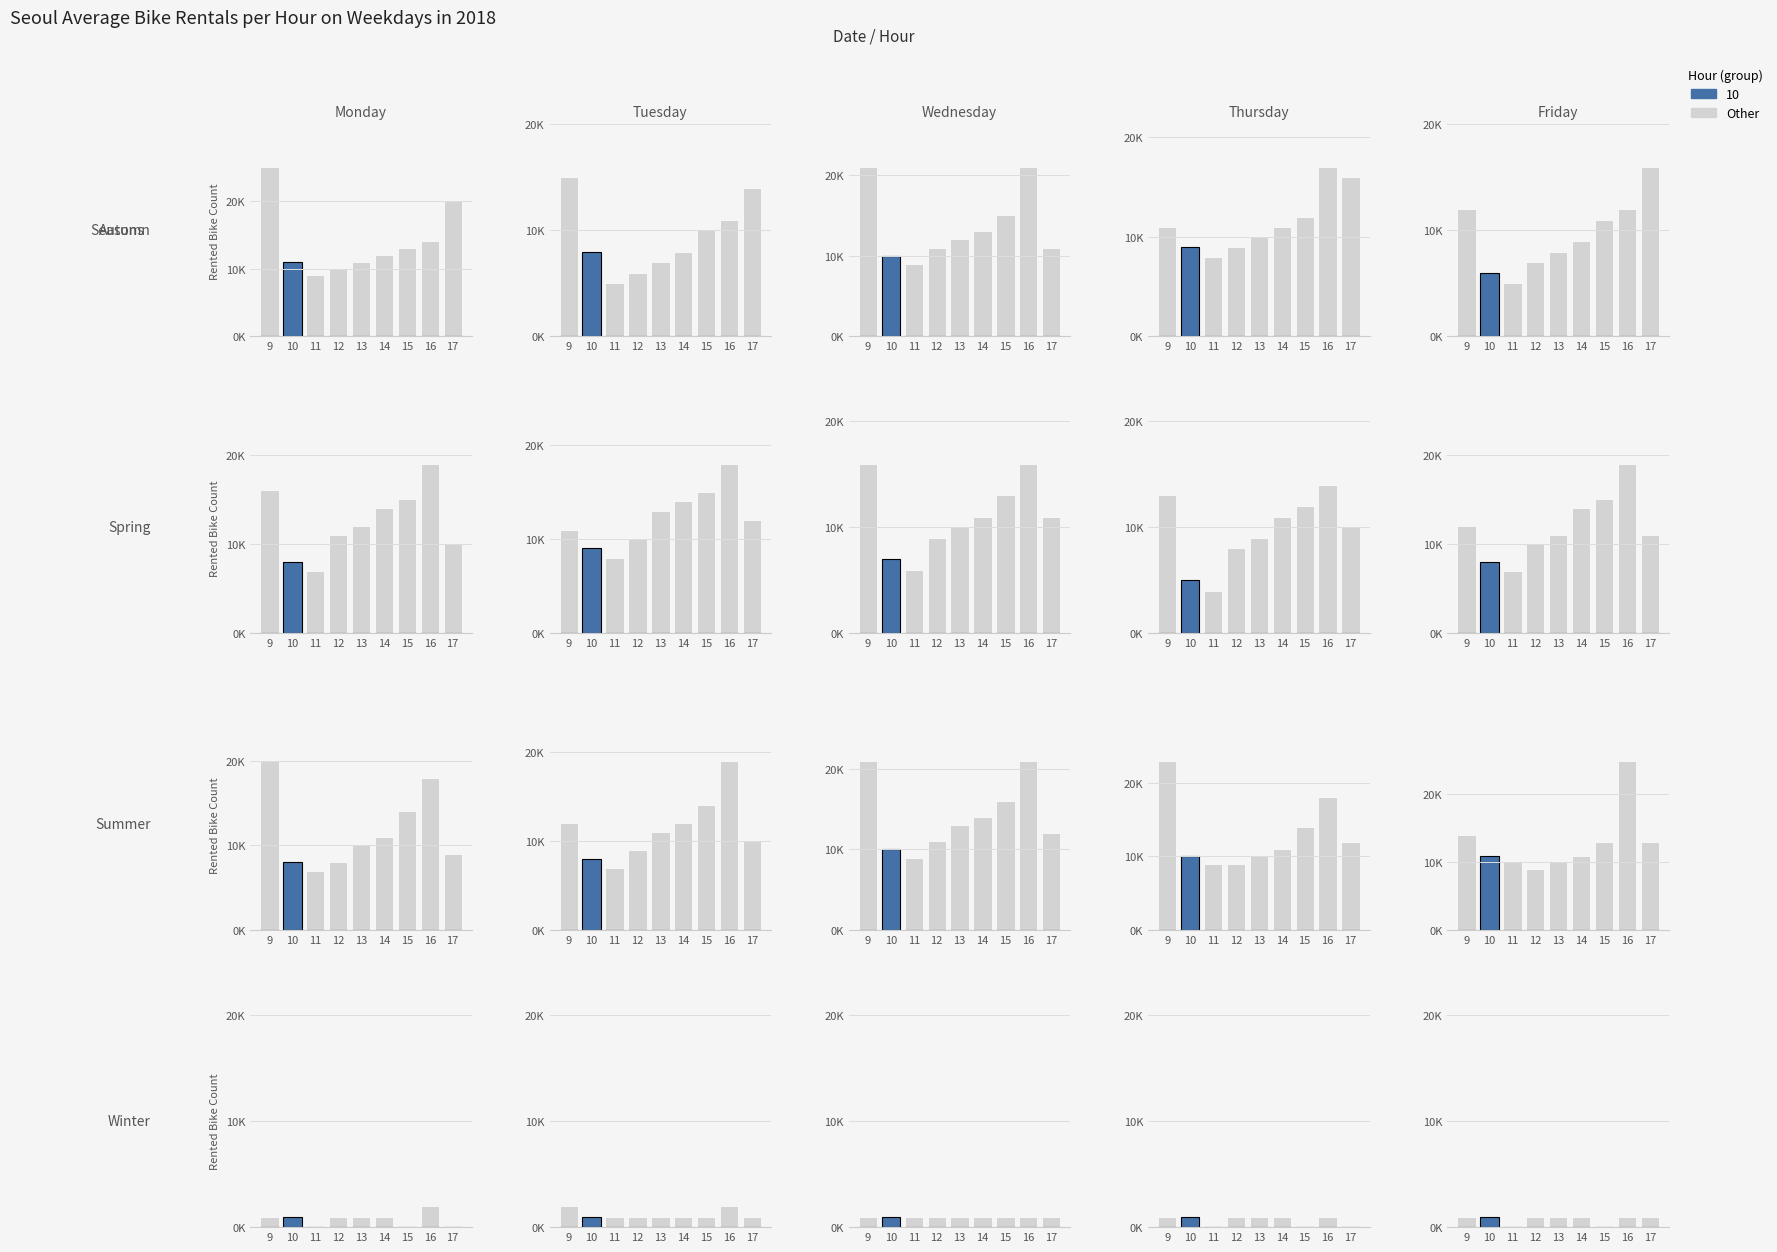

What is the value of the 6th bar from the left?

1